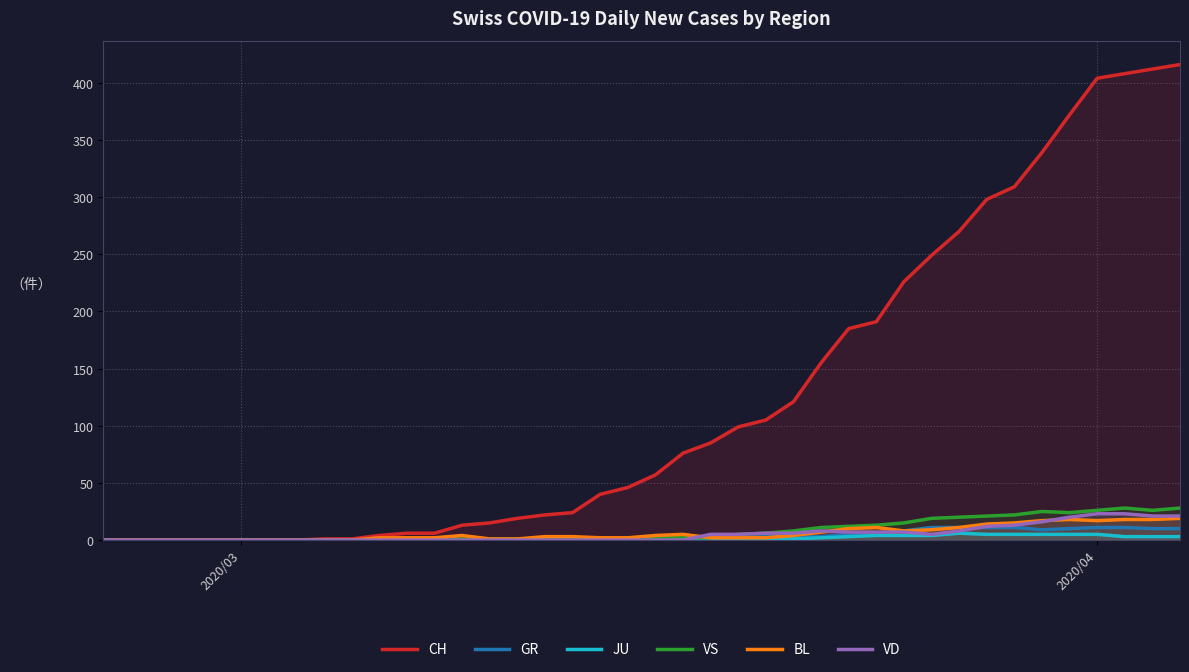

Which series has the largest total across all categories?

CH